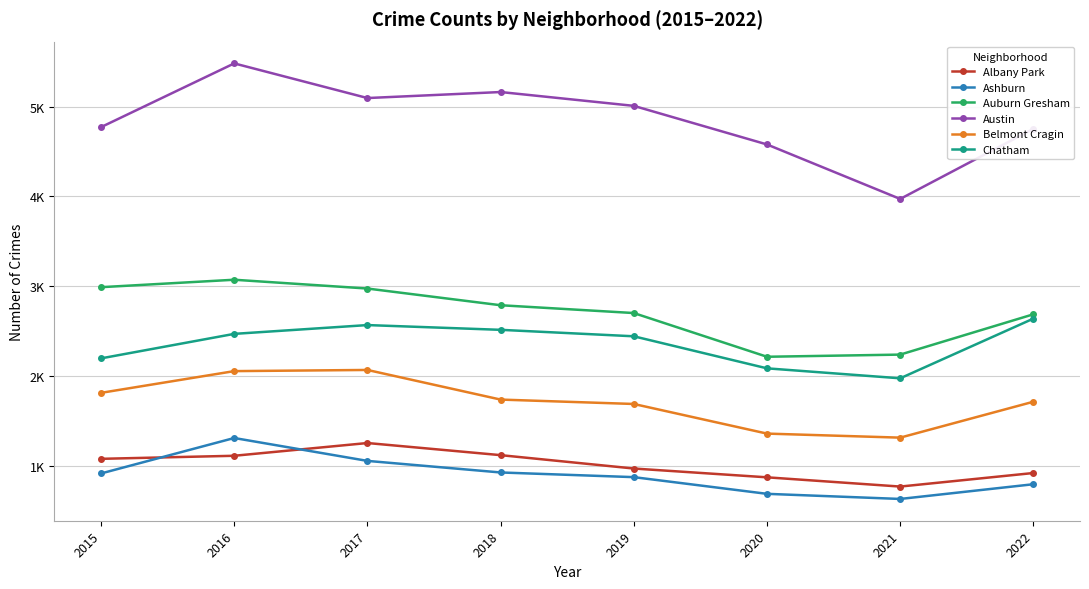

Reading left to right, what are all the values shown in this chart?

Albany Park: 1076	1110	1252	1117	968	870	767	918
Ashburn: 913	1308	1053	924	872	686	629	793
Auburn Gresham: 2988	3071	2973	2787	2700	2213	2237	2686
Austin: 4771	5481	5095	5162	5008	4578	3971	4752
Belmont Cragin: 1811	2053	2066	1736	1687	1357	1312	1712
Chatham: 2195	2468	2566	2513	2441	2084	1973	2638